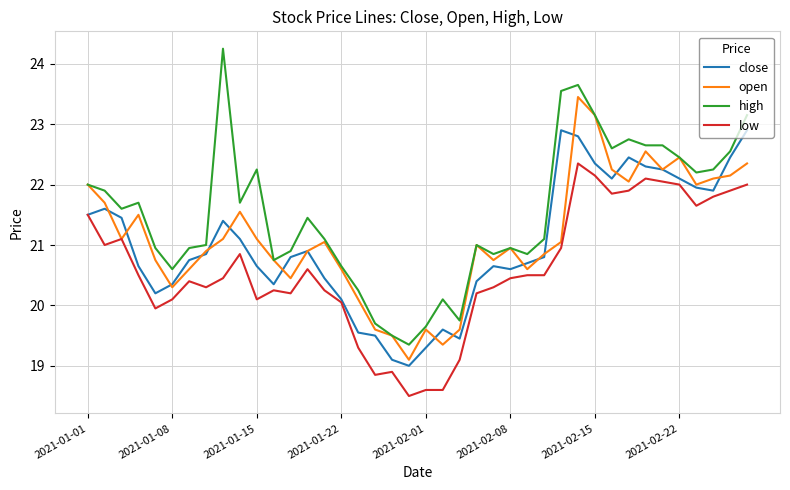

Which series has the largest range (max minus min)?

high